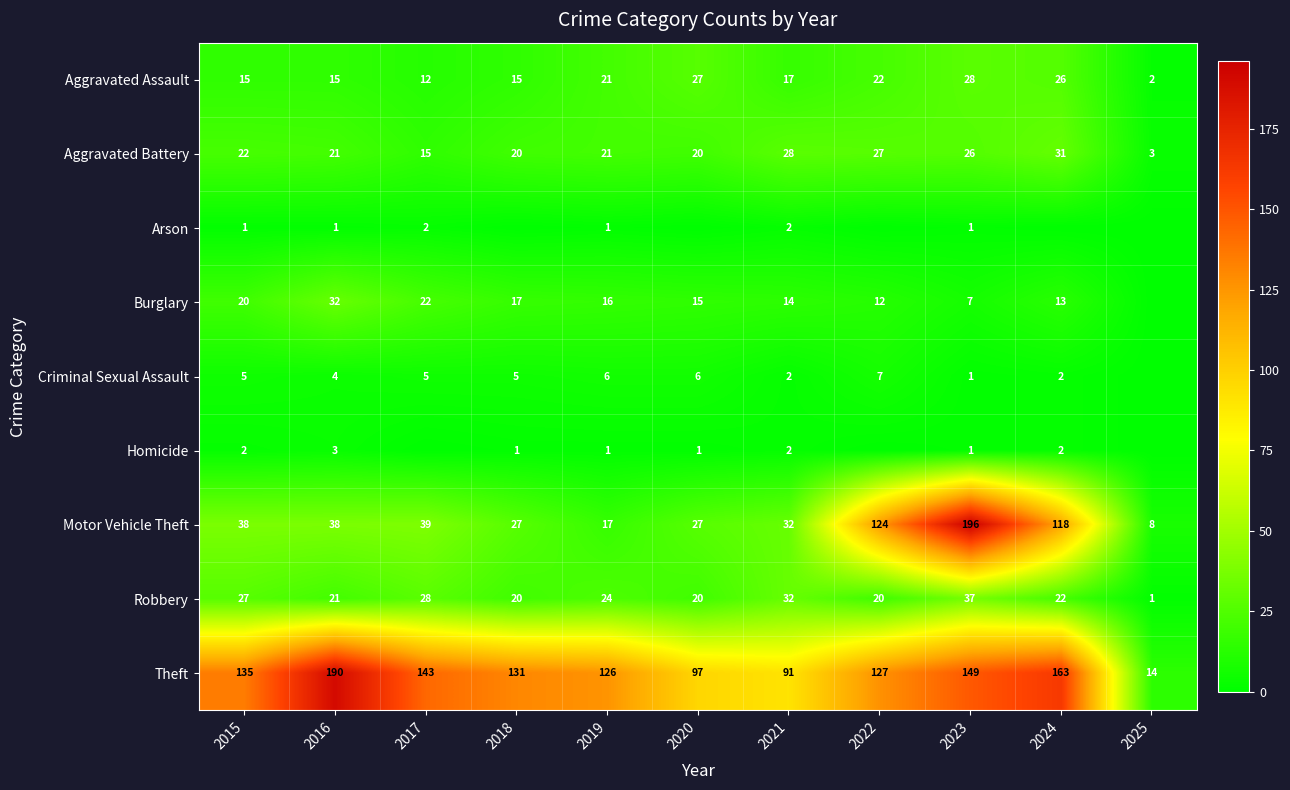

What is the maximum value shown in the chart?

196